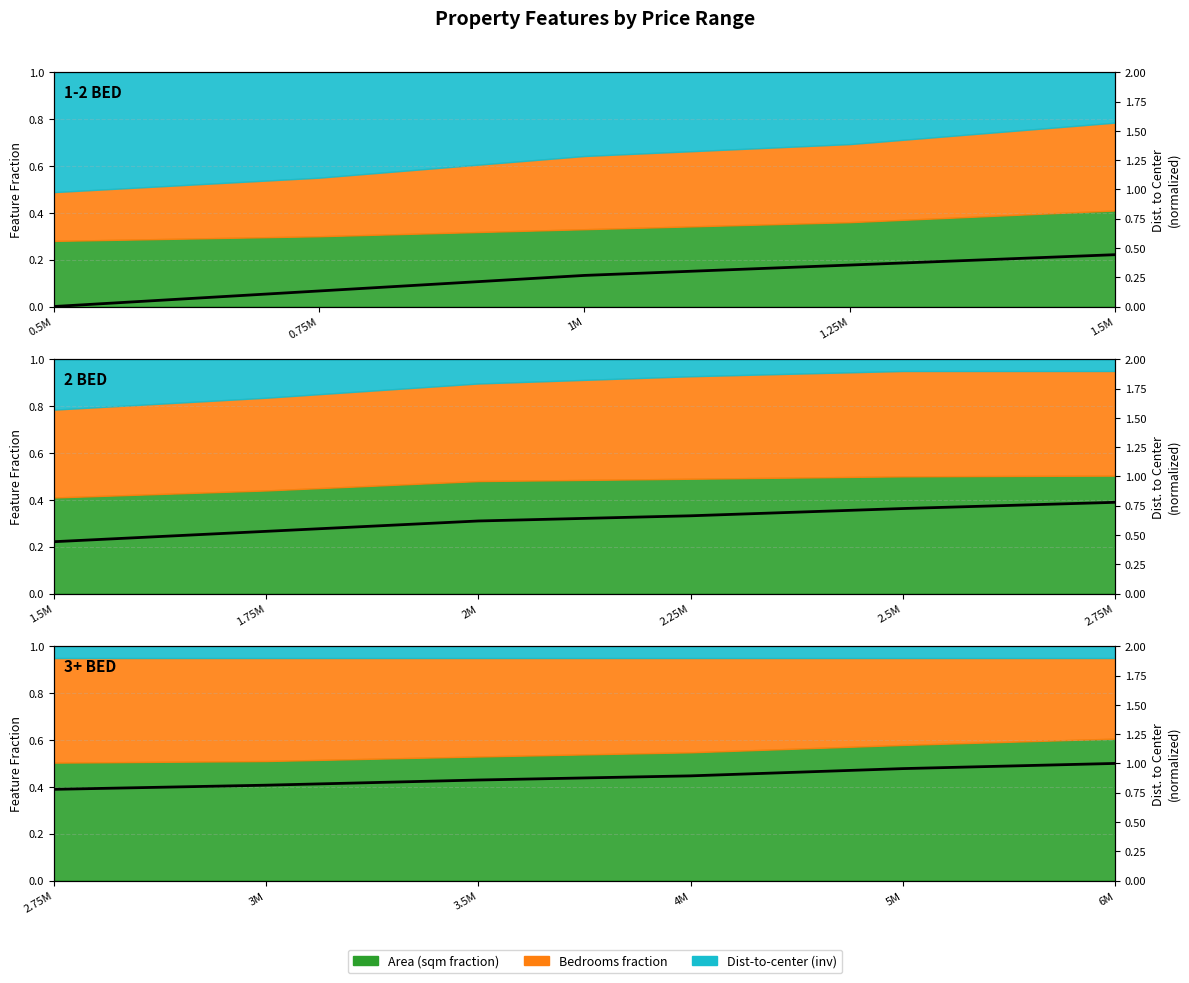

What is the change in value from 2M to 2.75M?

+0.1